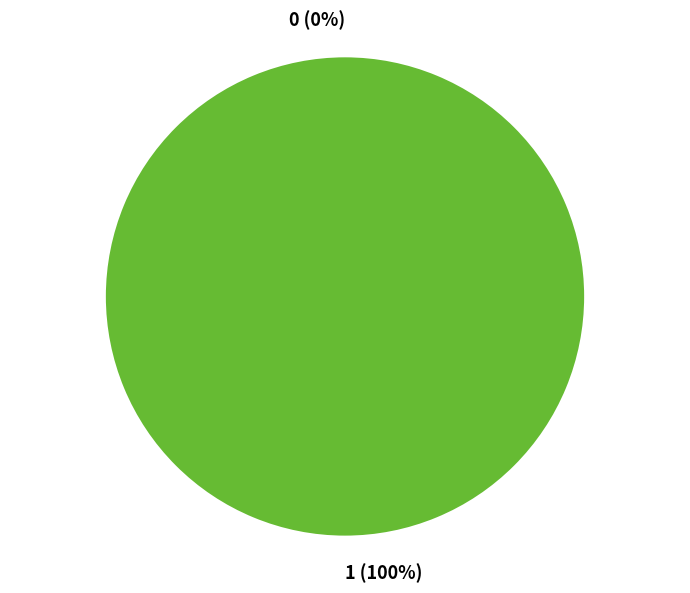

To the nearest percent, what is the difference between the 1 and 0 slice percentages?

100%